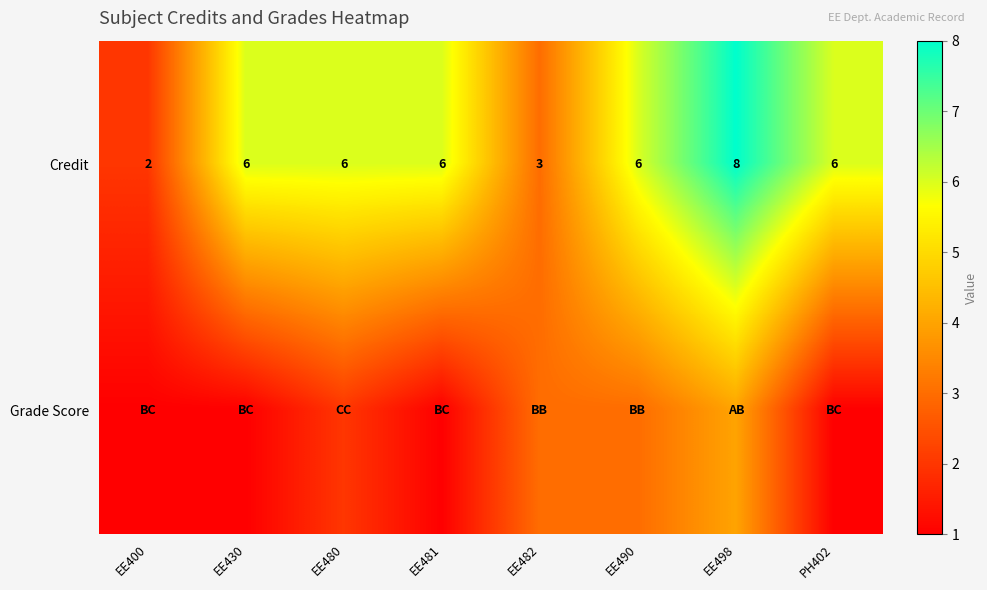

The value of Credit at EE498 is 14. True or false?

False